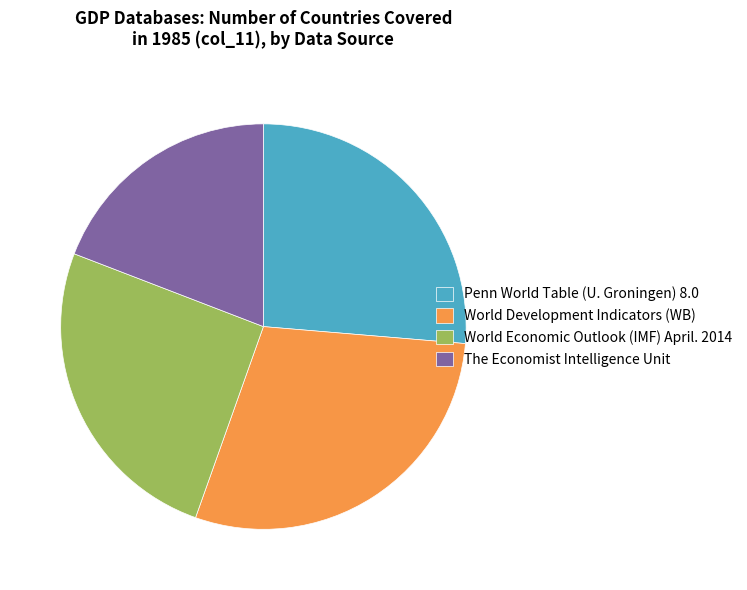

What is the ratio of the value at The Economist Intelligence Unit to the value at Penn World Table (U. Groningen) 8.0?

0.7